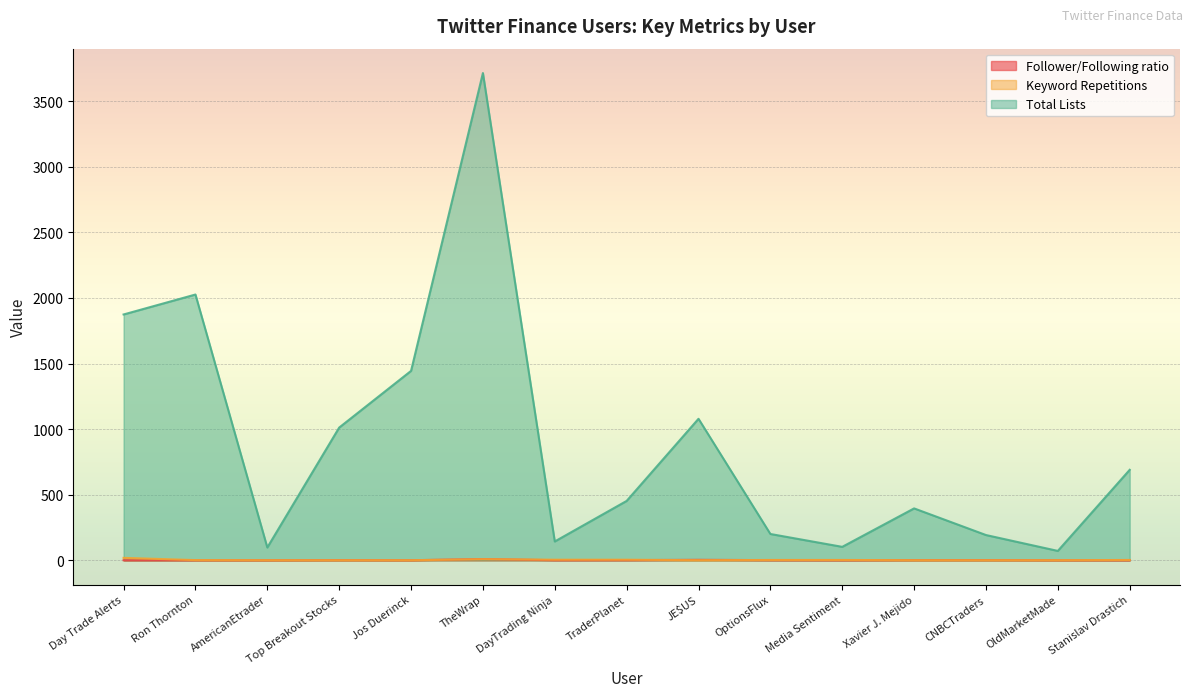

What is the sum of all Follower/Following ratio values?

30.9